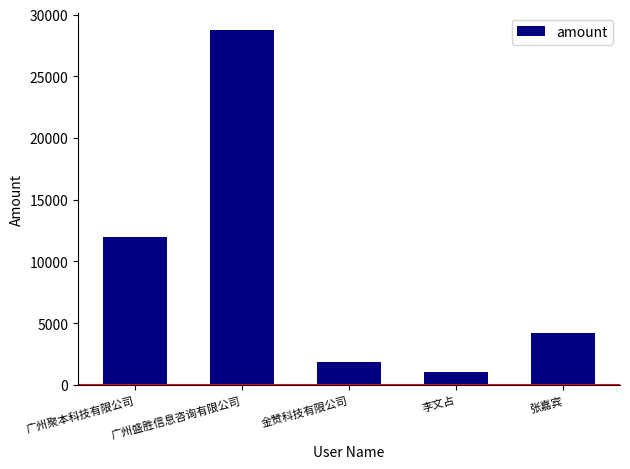

What is the difference between the maximum and second lowest values?

26883